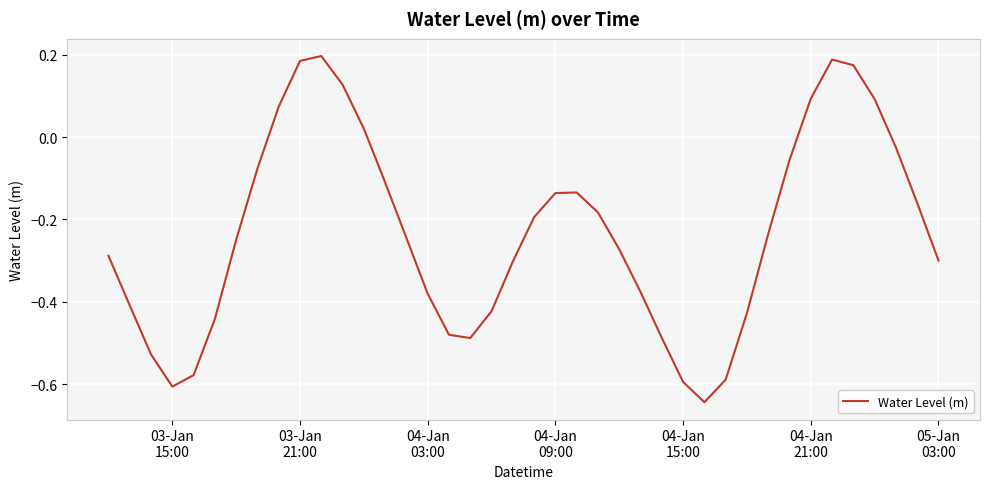

How many negative values are there?

31